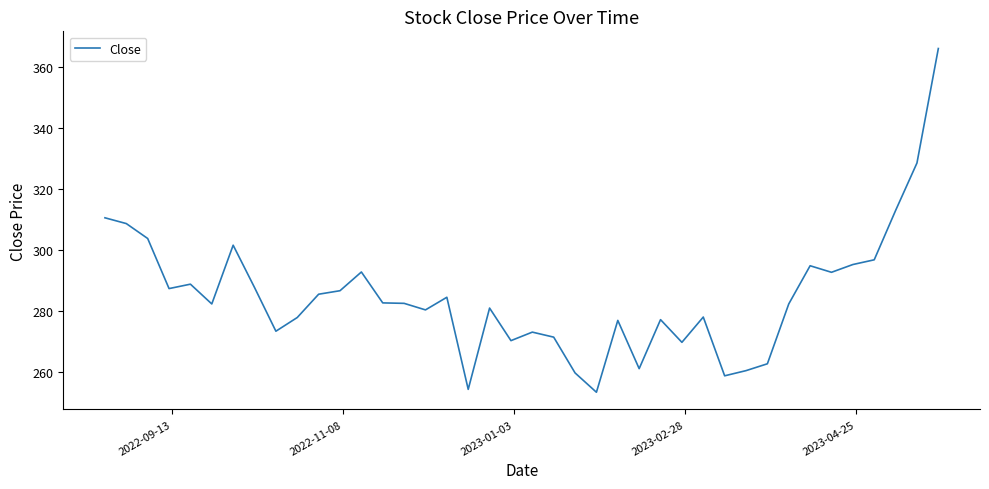

What is the greatest value displayed?

366.1